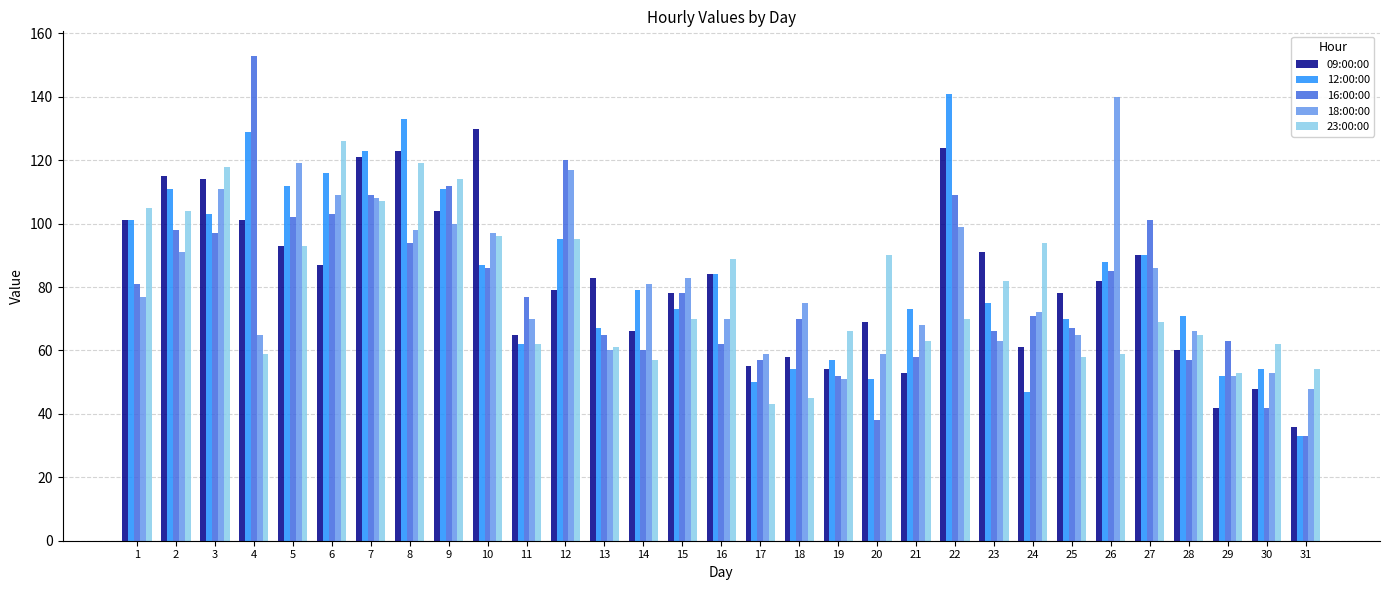

Reading left to right, extract all data points from this chart.

09:00:00: 1=101	2=115	3=114	4=101	5=93	6=87	7=121	8=123	9=104	10=130	11=65	12=79	13=83	14=66	15=78	16=84	17=55	18=58	19=54	20=69	21=53	22=124	23=91	24=61	25=78	26=82	27=90	28=60	29=42	30=48	31=36
12:00:00: 1=101	2=111	3=103	4=129	5=112	6=116	7=123	8=133	9=111	10=87	11=62	12=95	13=67	14=79	15=73	16=84	17=50	18=54	19=57	20=51	21=73	22=141	23=75	24=47	25=70	26=88	27=90	28=71	29=52	30=54	31=33
16:00:00: 1=81	2=98	3=97	4=153	5=102	6=103	7=109	8=94	9=112	10=86	11=77	12=120	13=65	14=60	15=78	16=62	17=57	18=70	19=52	20=38	21=58	22=109	23=66	24=71	25=67	26=85	27=101	28=57	29=63	30=42	31=33
18:00:00: 1=77	2=91	3=111	4=65	5=119	6=109	7=108	8=98	9=100	10=97	11=70	12=117	13=60	14=81	15=83	16=70	17=59	18=75	19=51	20=59	21=68	22=99	23=63	24=72	25=65	26=140	27=86	28=66	29=52	30=53	31=48
23:00:00: 1=105	2=104	3=118	4=59	5=93	6=126	7=107	8=119	9=114	10=96	11=62	12=95	13=61	14=57	15=70	16=89	17=43	18=45	19=66	20=90	21=63	22=70	23=82	24=94	25=58	26=59	27=69	28=65	29=53	30=62	31=54